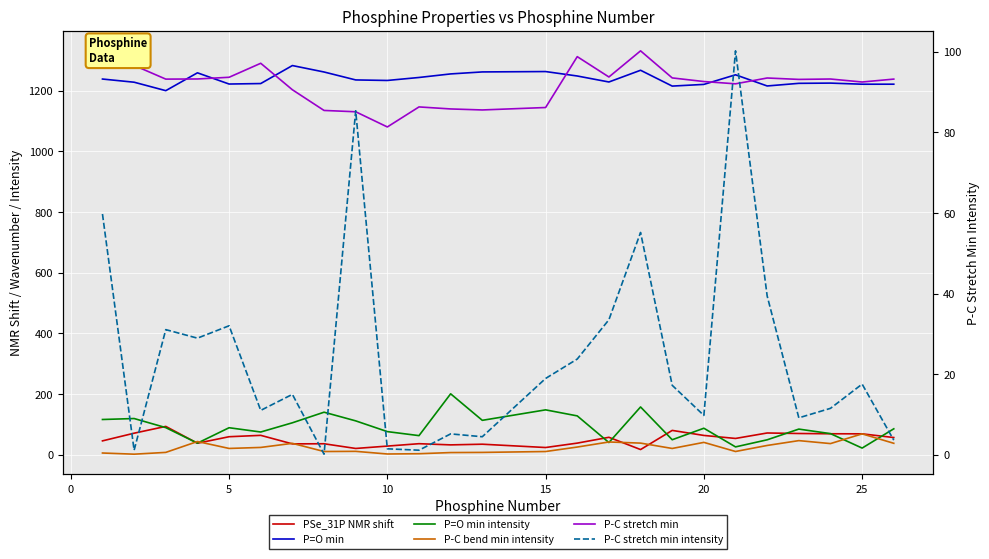

Rank the series by their maximum value, from lowest to highest.

P-C bend min intensity, PSe_31P NMR shift, P-C stretch min intensity, P=O min intensity, P=O min, P-C stretch min